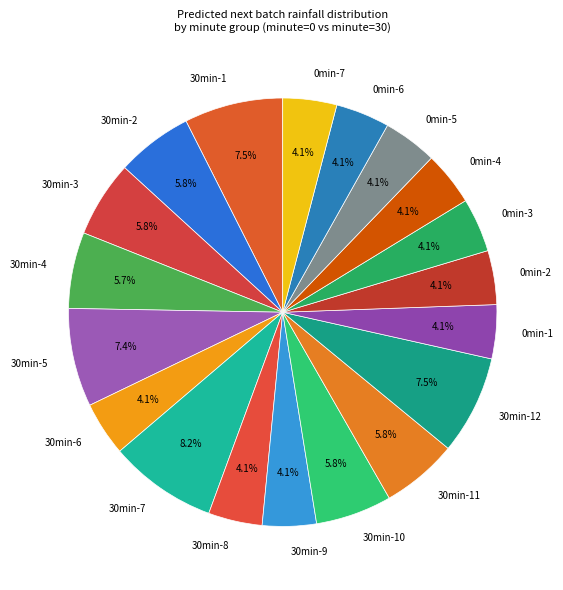

What is the ratio of the value at 30min-4 to the value at 30min-3?

1.0